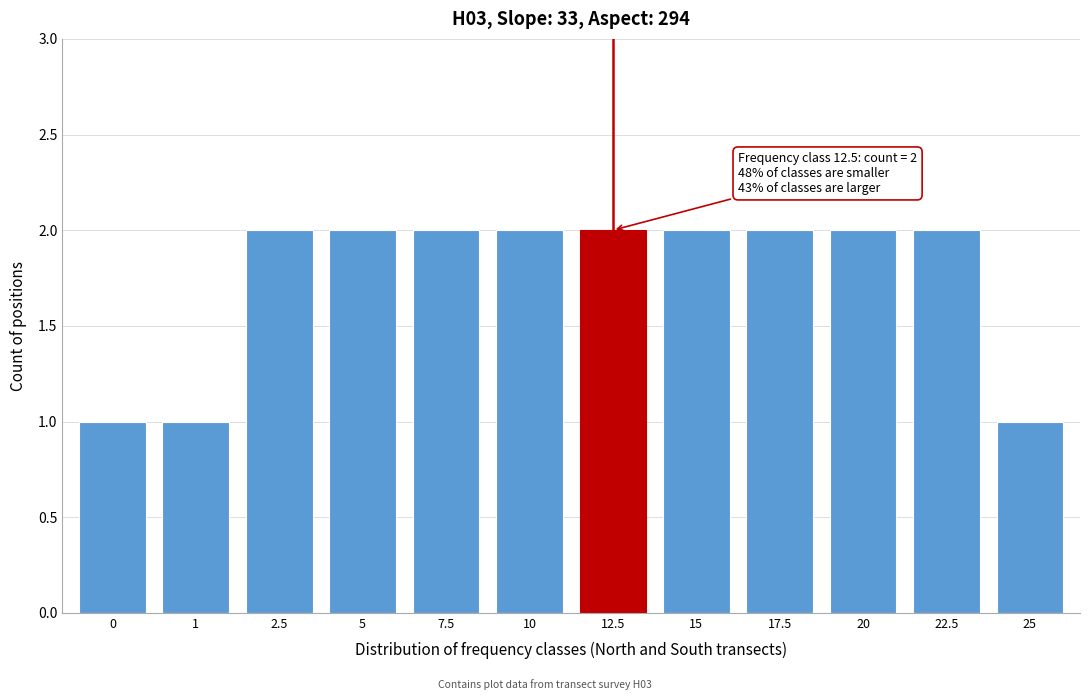

Reading left to right, what are all the values shown in this chart?

0=1	1=1	2.5=2	5=2	7.5=2	10=2	12.5=2	15=2	17.5=2	20=2	22.5=2	25=1